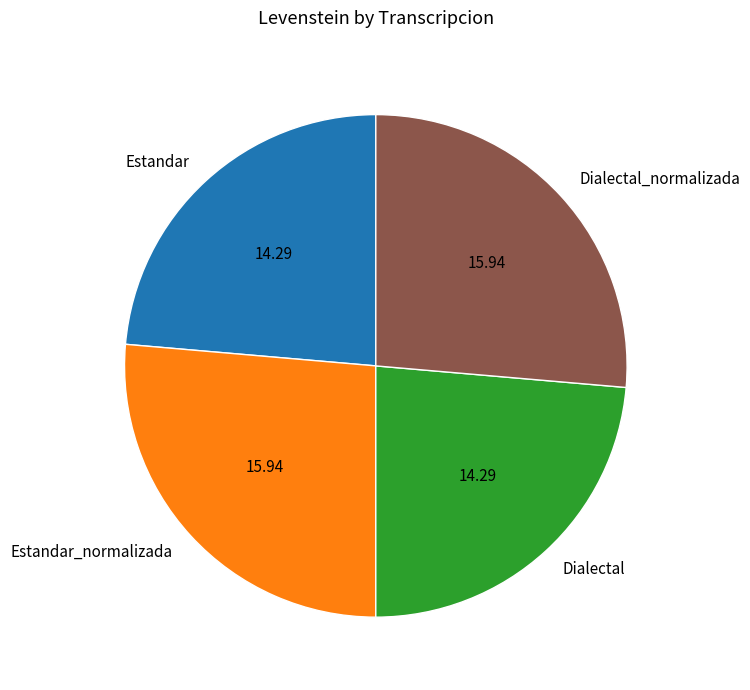

Does Dialectal_normalizada account for over 50% of the chart?

No